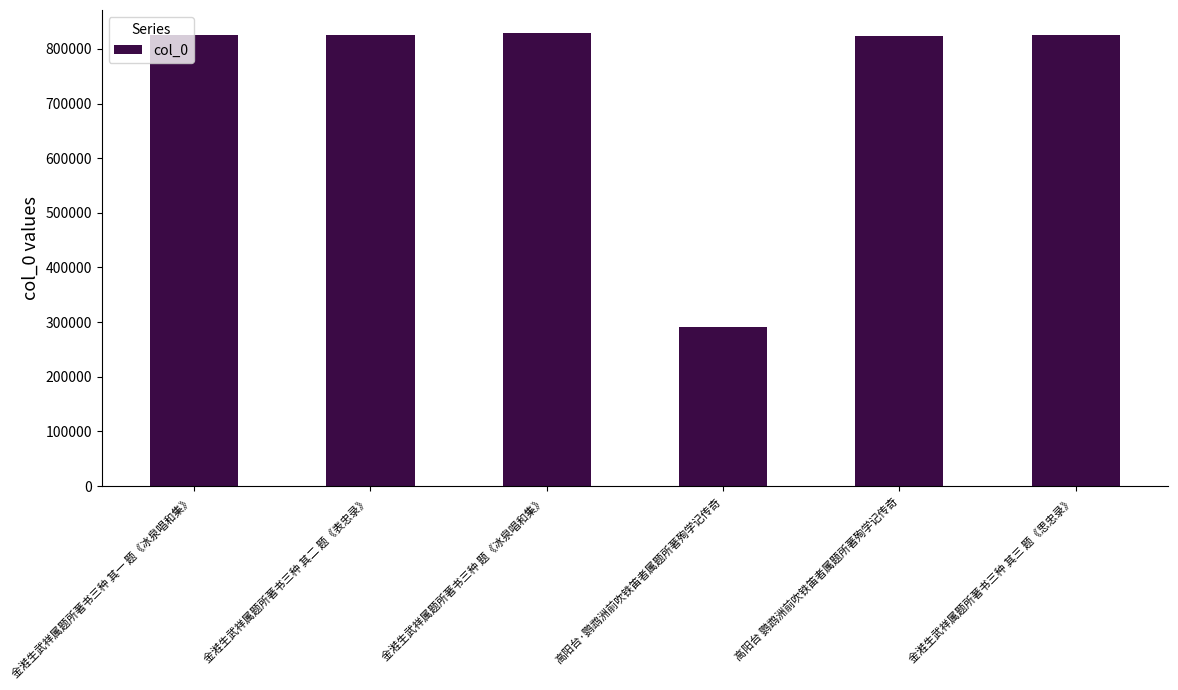

What value does the data have at 高阳台 鹦鹉洲前吹铁笛者属题所著殉学记传奇?

824503